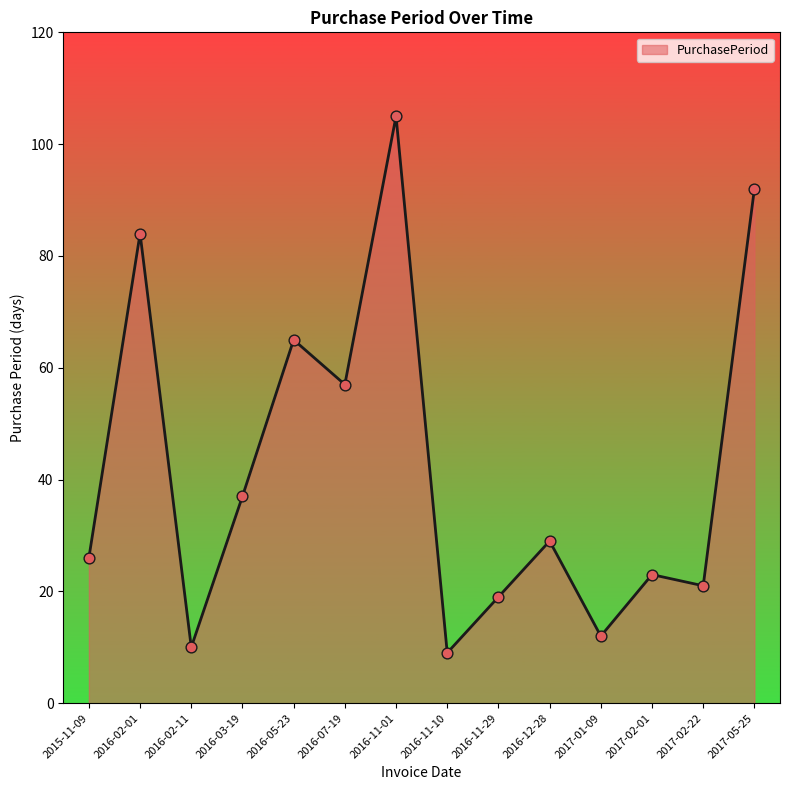

Between 2017-02-22 and 2016-12-28, which is larger?

2016-12-28